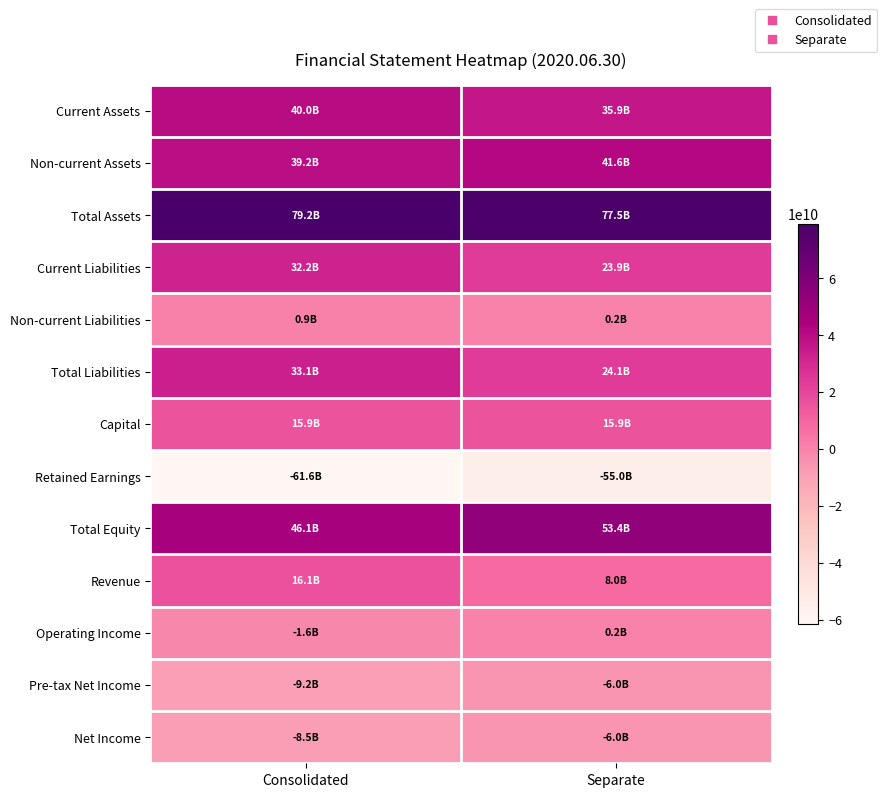

Reading left to right, extract all data points from this chart.

Current Assets: Consolidated=39972376964	Separate=35899466533
Non-current Assets: Consolidated=39185444014	Separate=41624057154
Total Assets: Consolidated=79157820978	Separate=77523523687
Current Liabilities: Consolidated=32215968641	Separate=23913347444
Non-current Liabilities: Consolidated=882966157	Separate=225785967
Total Liabilities: Consolidated=33098934798	Separate=24139133411
Capital: Consolidated=15902442500	Separate=15902442500
Retained Earnings: Consolidated=-61637368177	Separate=-55034502719
Total Equity: Consolidated=46058886180	Separate=53384390276
Revenue: Consolidated=16123348010	Separate=8014829107
Operating Income: Consolidated=-1551561261	Separate=172016434
Pre-tax Net Income: Consolidated=-9155114472	Separate=-6020145870
Net Income: Consolidated=-8471350739	Separate=-6023421163